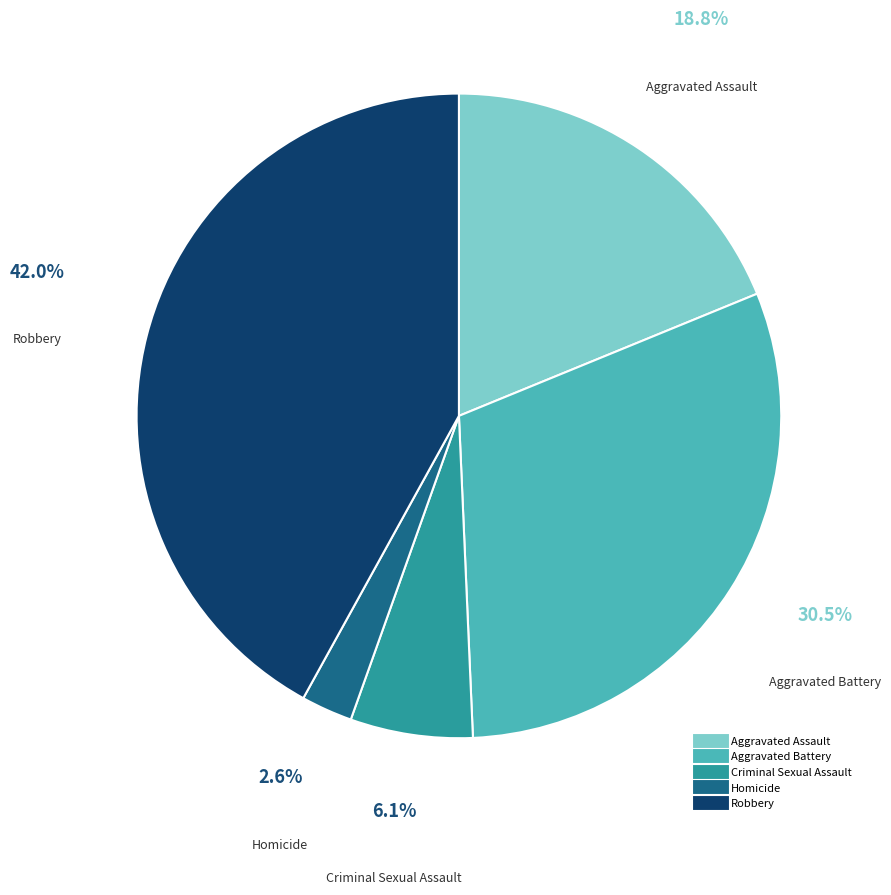

To the nearest percent, what is the average slice percentage?

20%